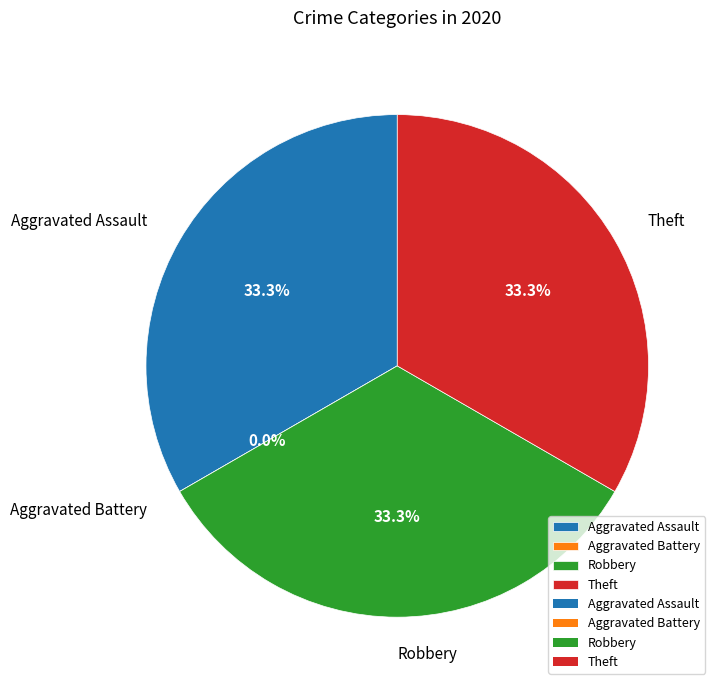

To the nearest percent, what is the difference between the largest and smallest slice percentages?

33%